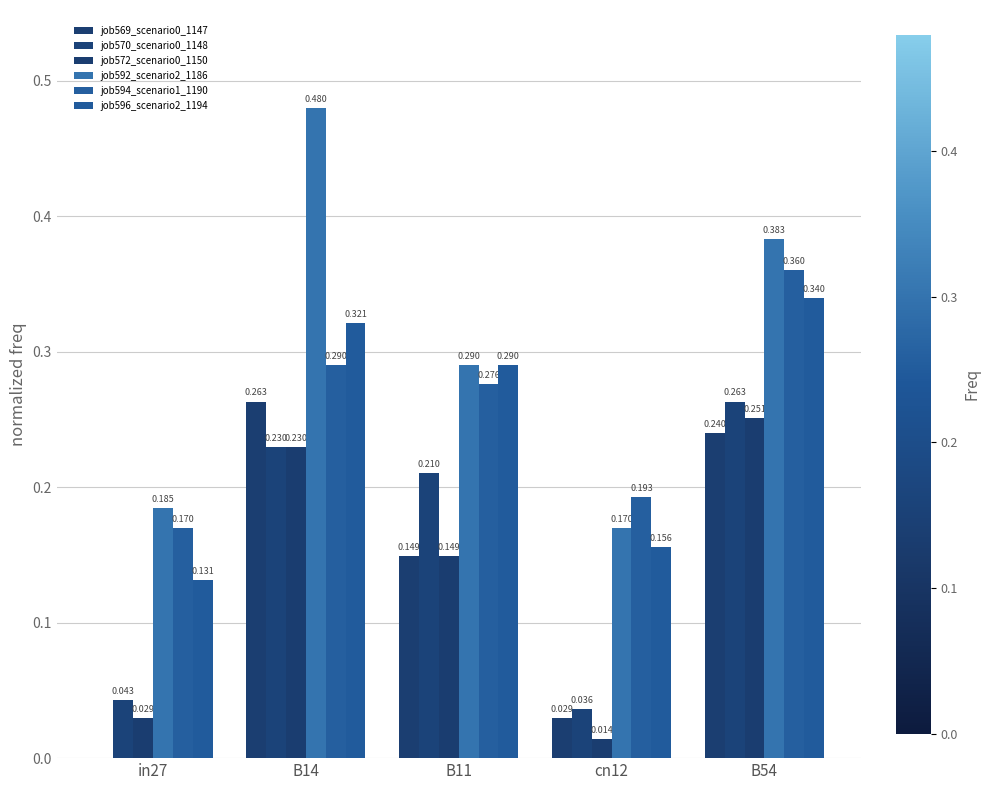

Are the bars grouped side by side (vs. stacked)?

Yes